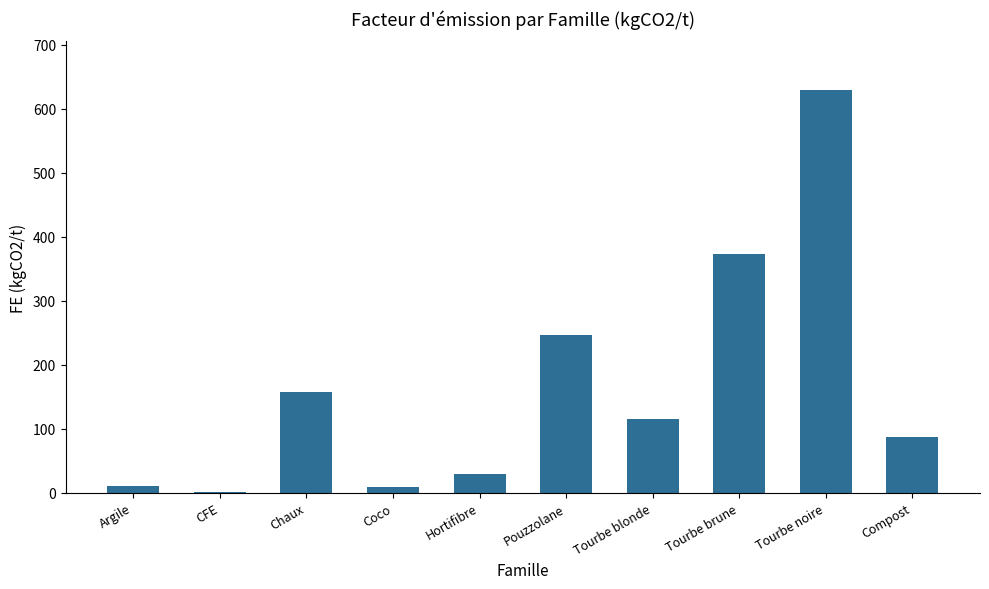

At which label is the value closest to 315?

Tourbe brune